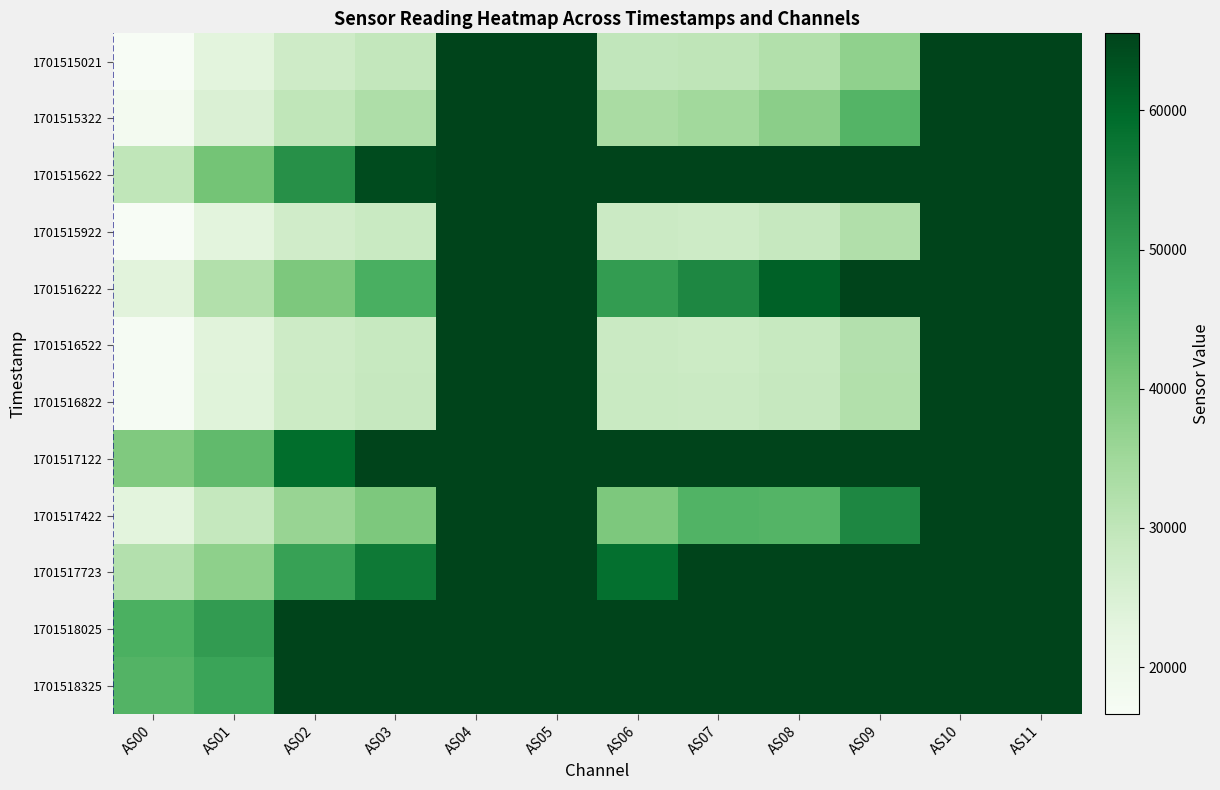

How many distinct data groups are displayed?

12